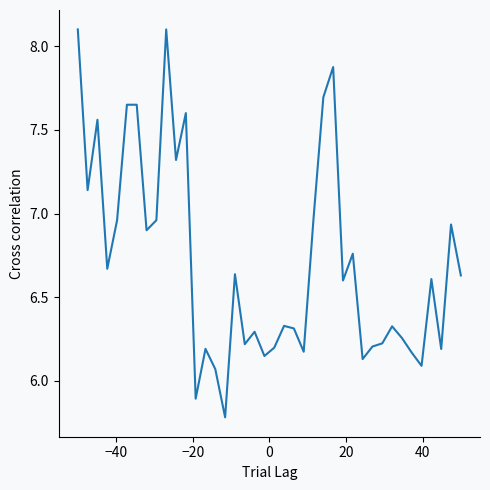

What is the greatest value displayed?

8.1